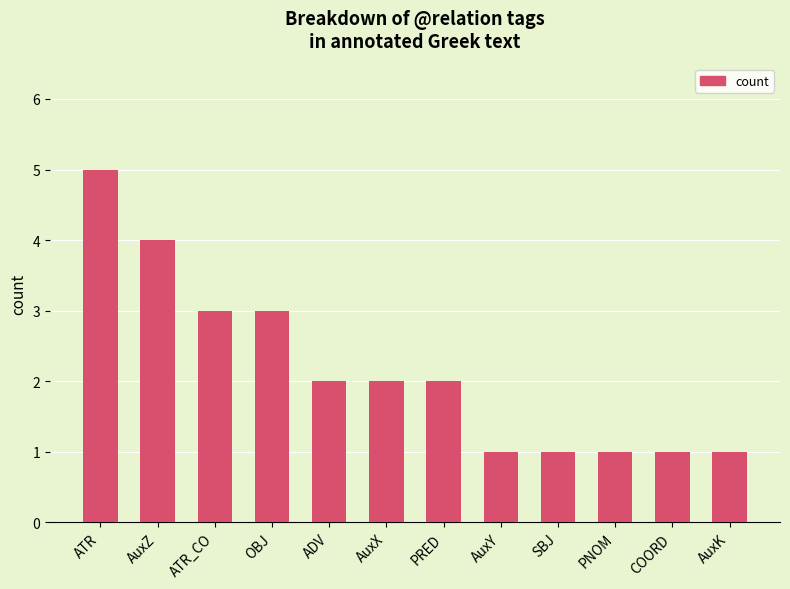

Reading right to left, list all the values displayed in this chart.

1	1	1	1	1	2	2	2	3	3	4	5